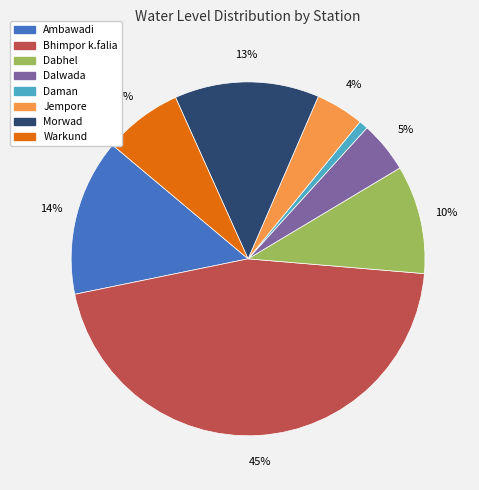

True or false: Daman accounts for 1% of the total.

True